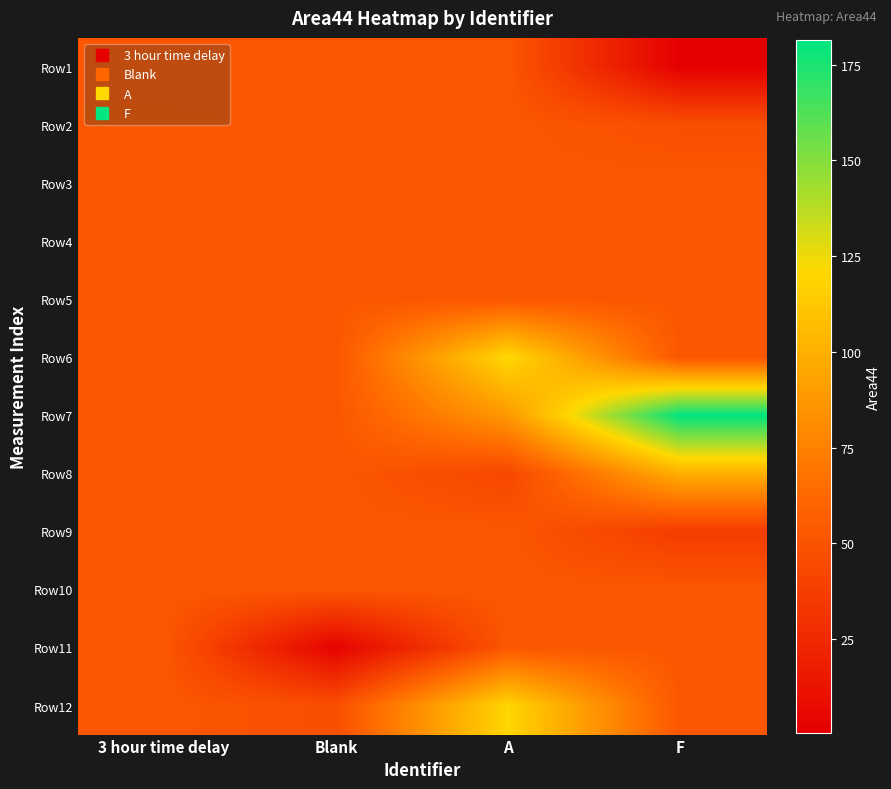

At A, list the series in order from largest to smallest.

Row6, Row12, Row7, Row10, Row3, Row11, Row5, Row4, Row9, Row2, Row1, Row8